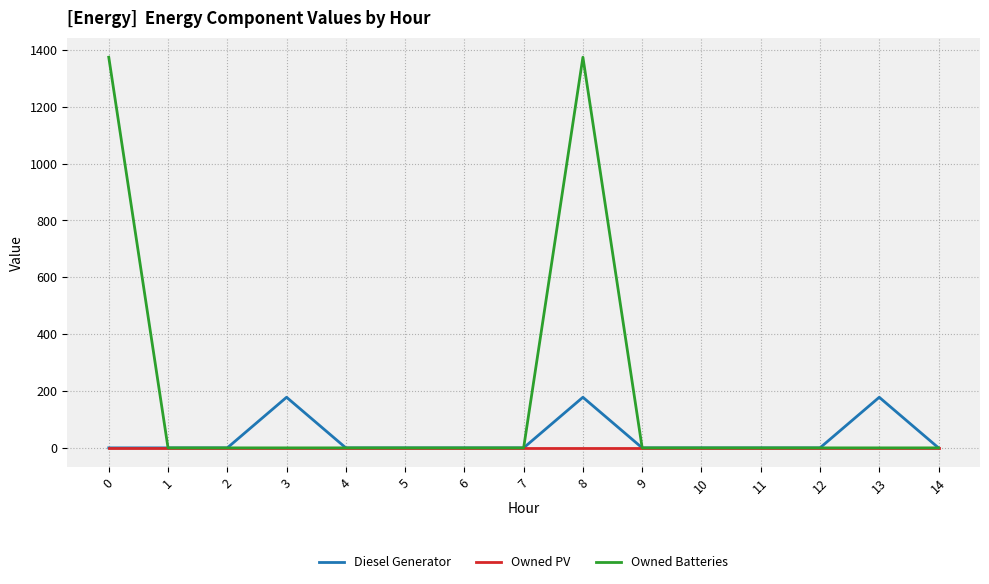

What is the average value of the Diesel Generator series?

36